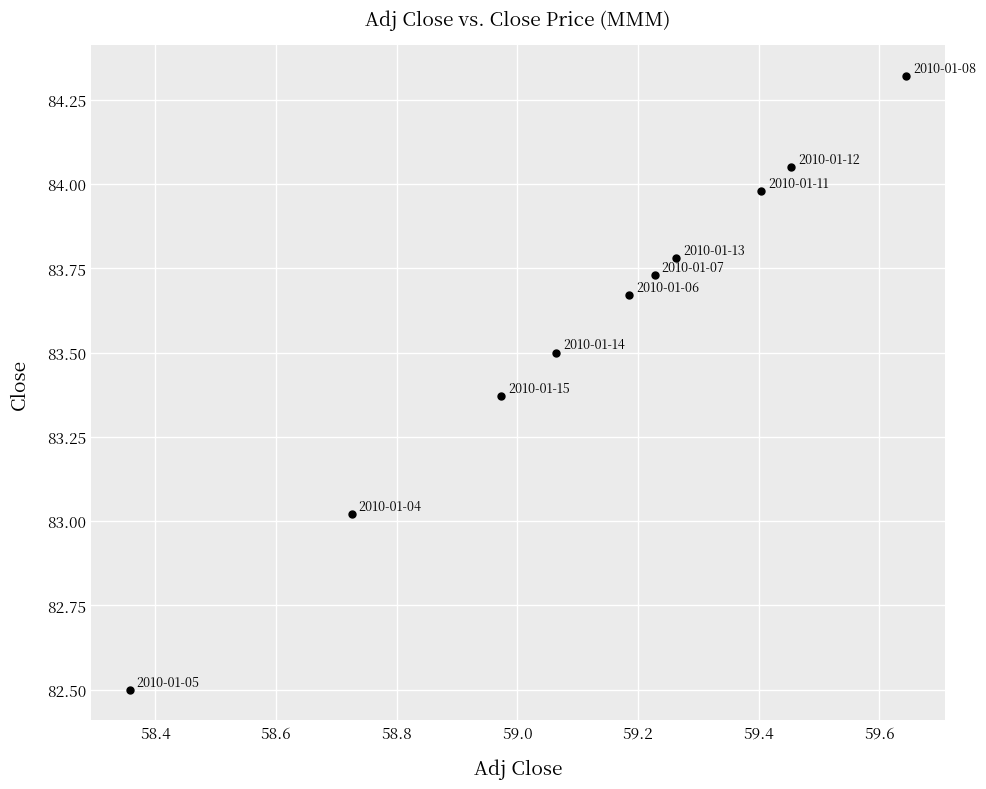

What is the range of X values (max minus min)?

1.3